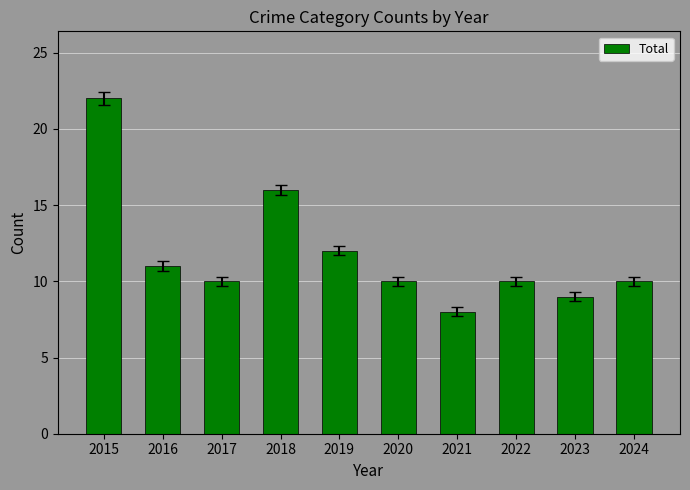

Reading left to right, list all the values displayed in this chart.

2015=22	2016=11	2017=10	2018=16	2019=12	2020=10	2021=8	2022=10	2023=9	2024=10